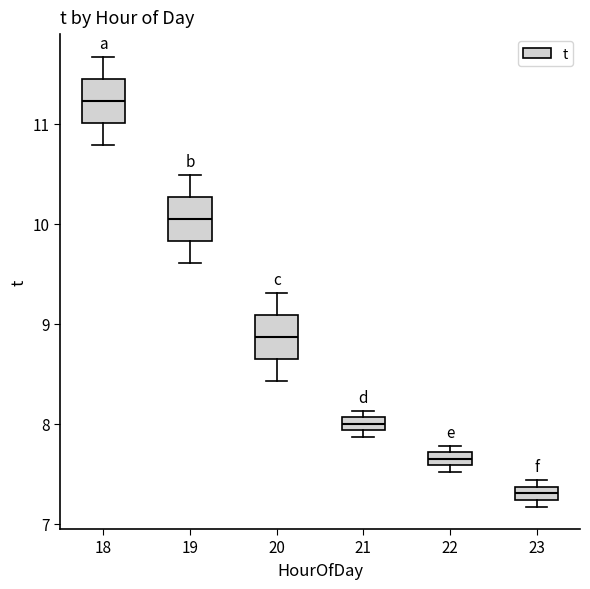

Which box's median line is the highest?

18